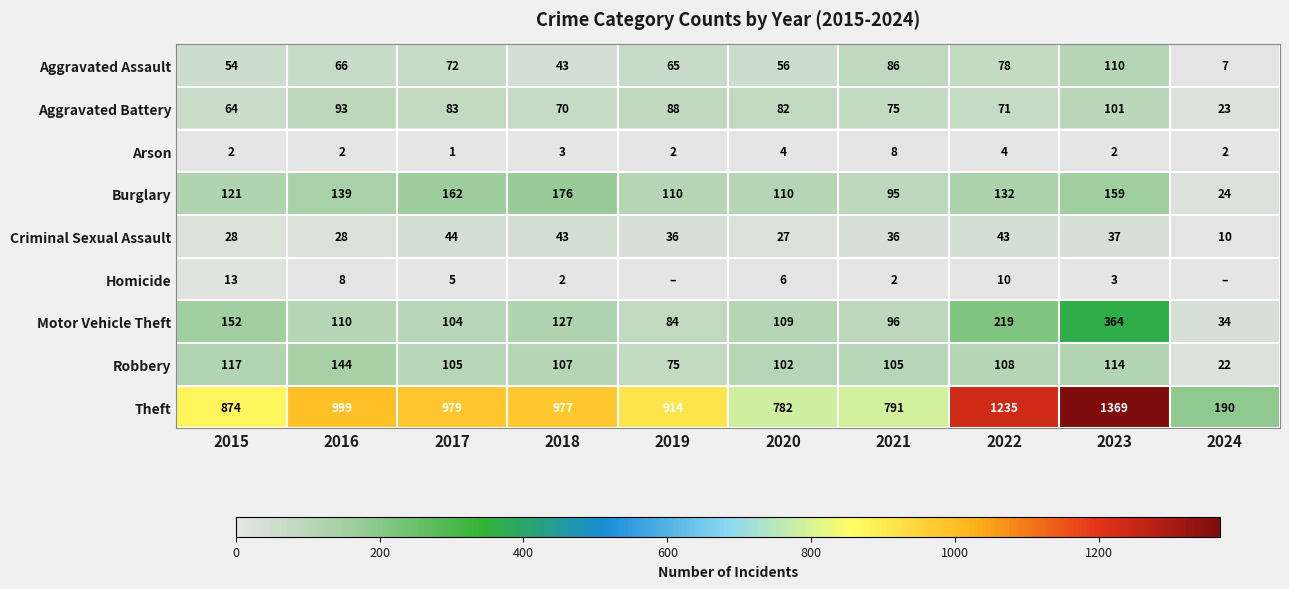

What is the difference between the highest and lowest values at 2022?

1231